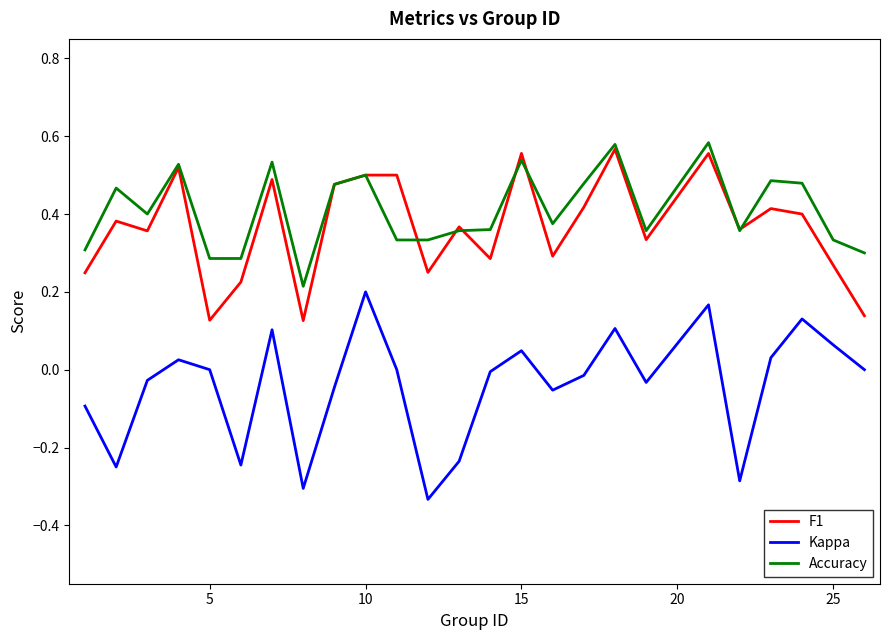

Which series has the widest spread of values?

Kappa